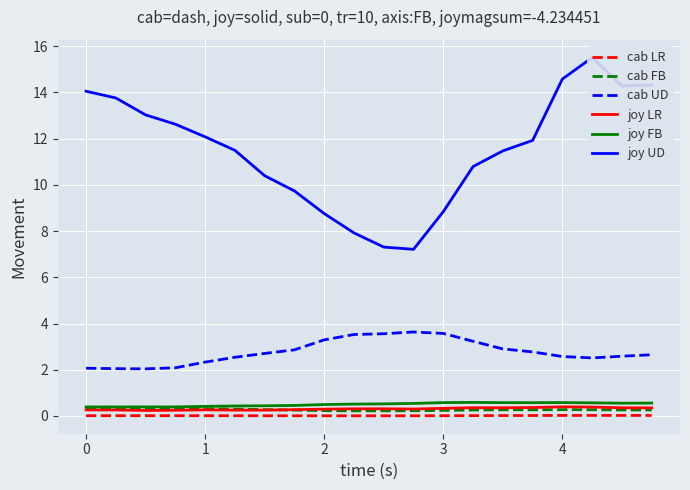

True or false: joy UD has more than 1 interior local peaks.

False